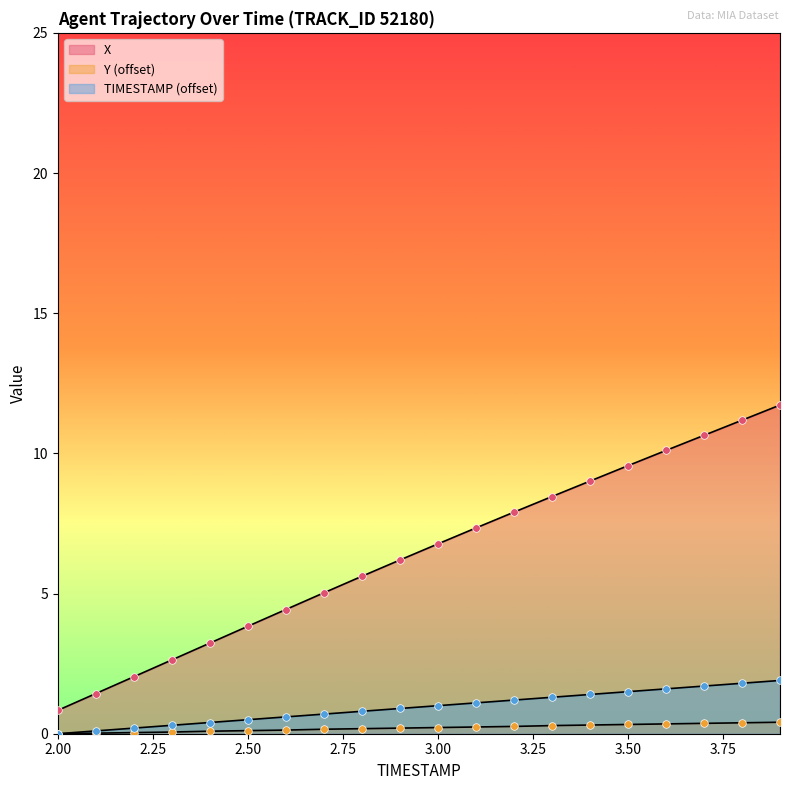

Is the value of Y_offset at 2.8 greater than the value of X at 3.9?

No